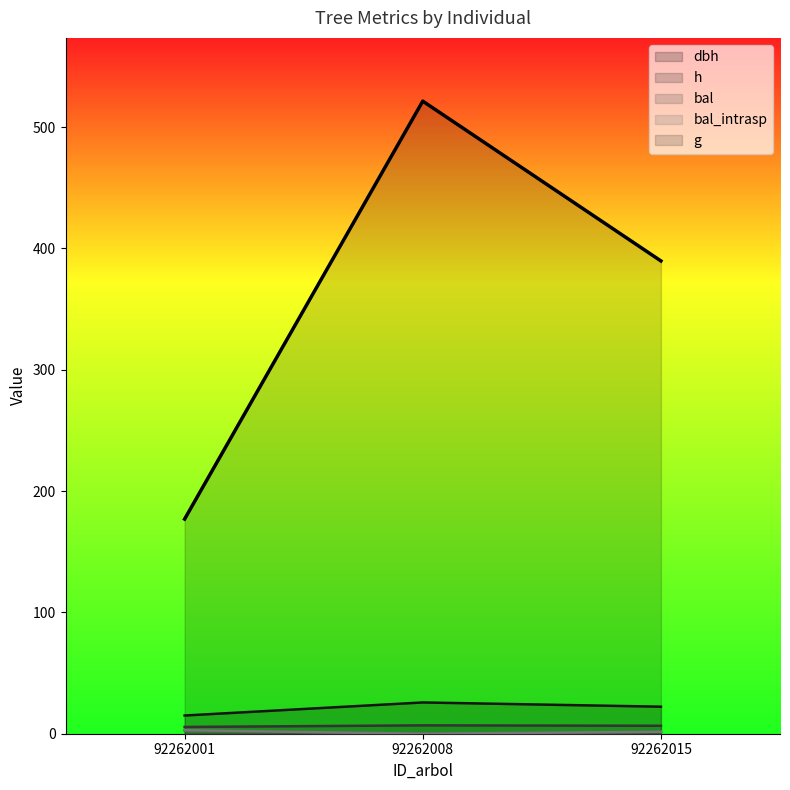

Reading right to left, list all the values displayed in this chart.

dbh: 92262015=22.3	92262008=25.8	92262001=15.0
h: 92262015=6.6	92262008=6.9	92262001=5.6
g: 92262015=389.7	92262008=521.4	92262001=176.9
bal: 92262015=1.7	92262008=0.0	92262001=2.9
bal_intrasp: 92262015=1.7	92262008=0.0	92262001=2.9